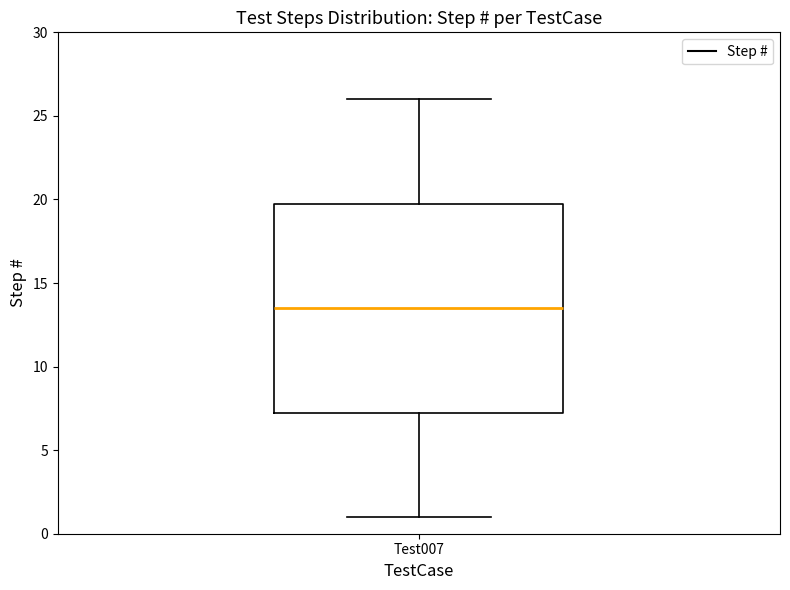

Read this box plot against the y-axis: the position of the median line, the range covered by the box, and the ends of both whiskers. The values are not printed on the chart, so give them approximately, as read against the axis.

median 13.5, box 7.5 to 20.0, whiskers 1.0 to 26.0